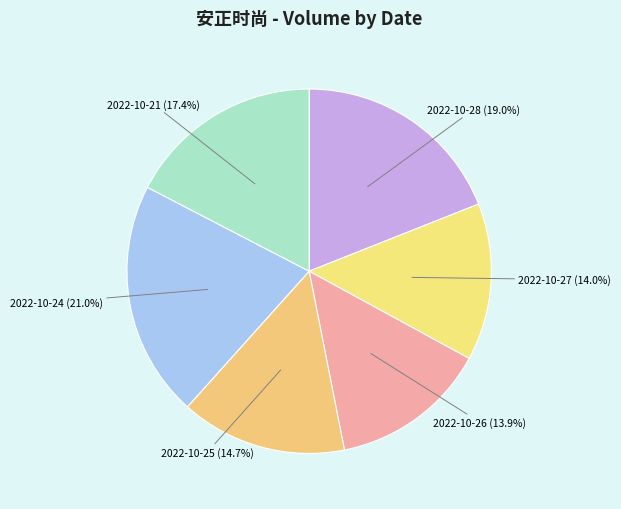

Does any single category account for the majority?

No